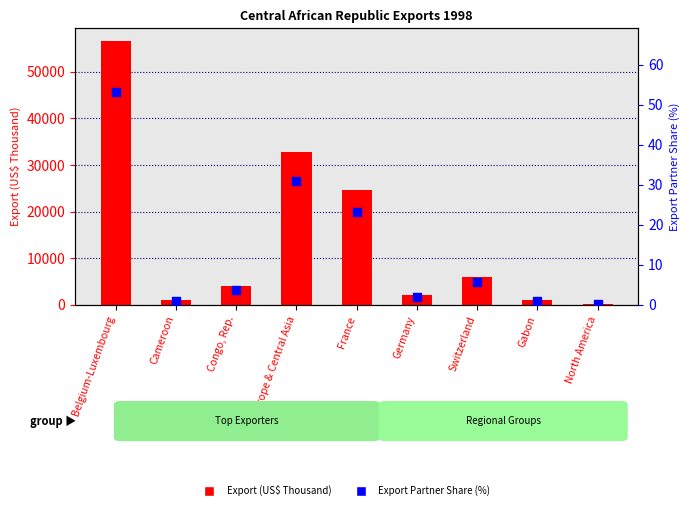

Is the value of Export Partner Share (%) at Congo, Rep. greater than the value of Export (US$ Thousand) at Belgium-Luxembourg?

No